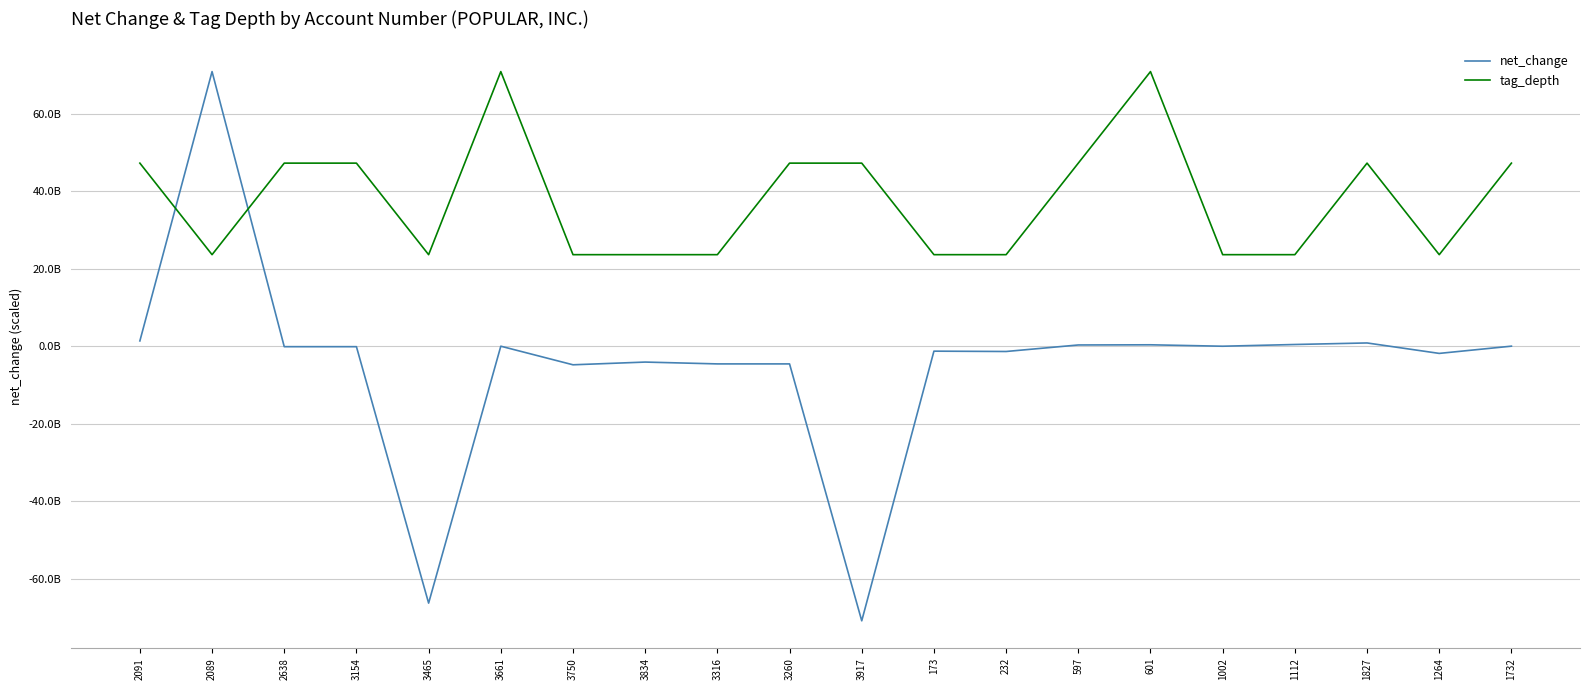

What is the label of the 18th point from the right?

2638